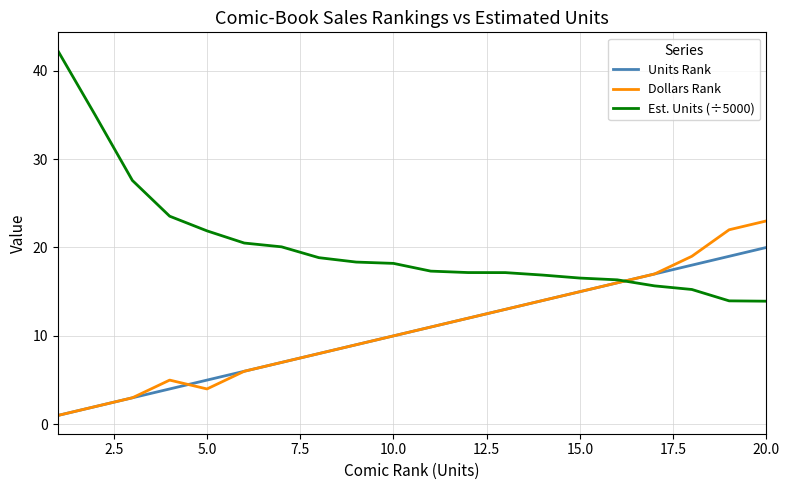

Which series has the largest total across all categories?

Est. Units (÷5000)